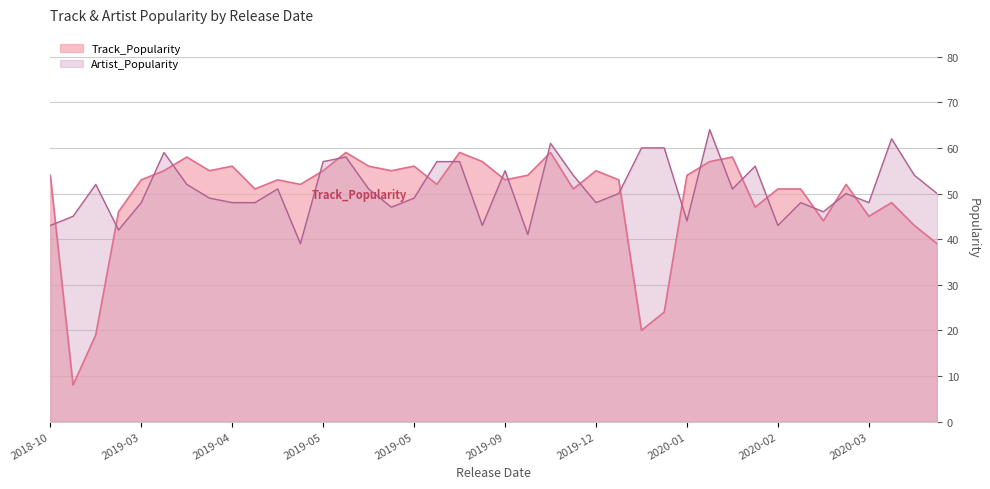

How many values in the Track_Popularity series exceed 53?

18